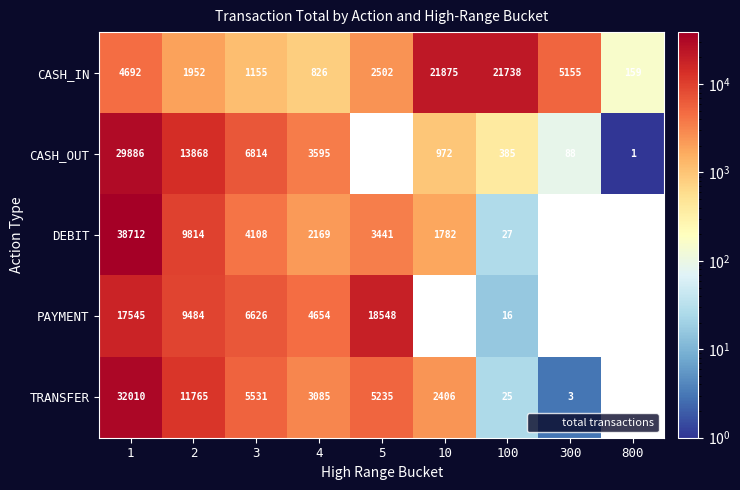

What is the difference between the highest and lowest values at 4?

3828